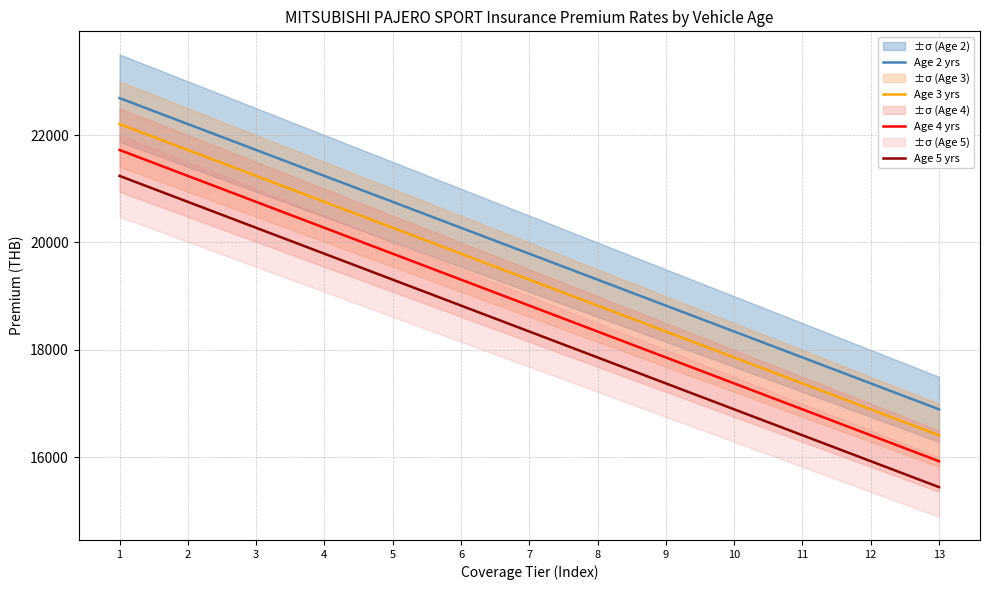

The value of Age 4 yrs at 5 is 19790.9. True or false?

True